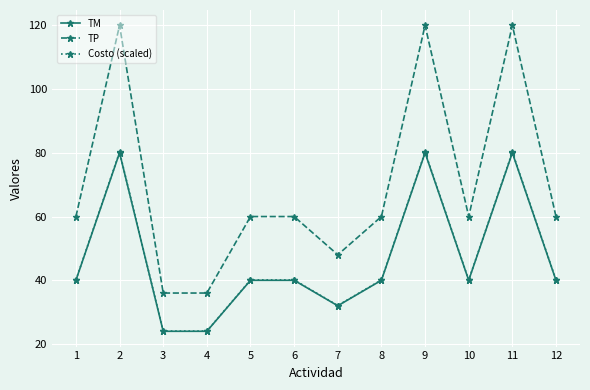

Which series has the largest total across all categories?

TP